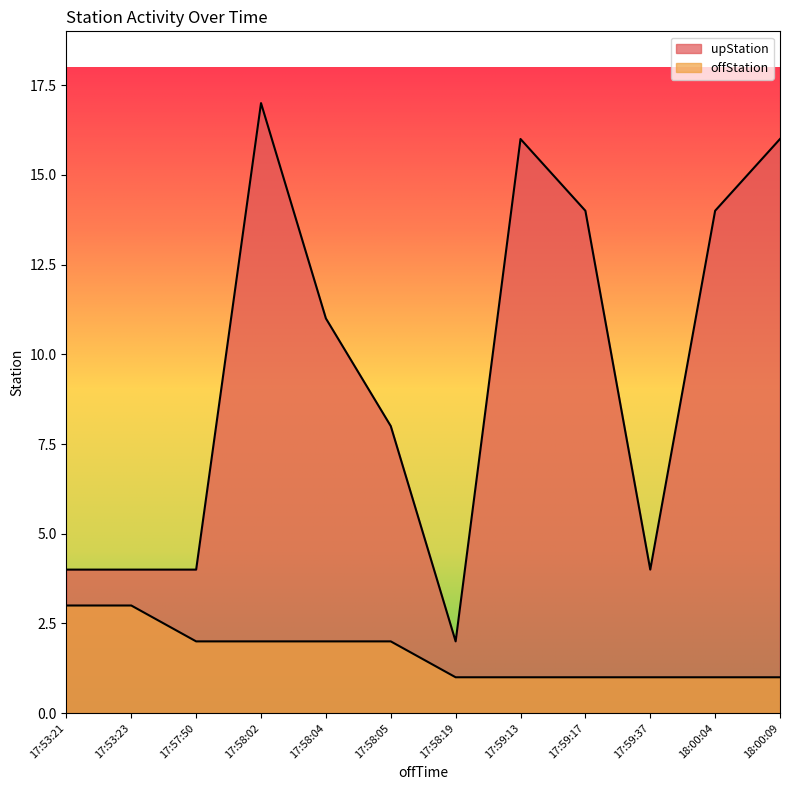

What is the greatest value displayed?

17